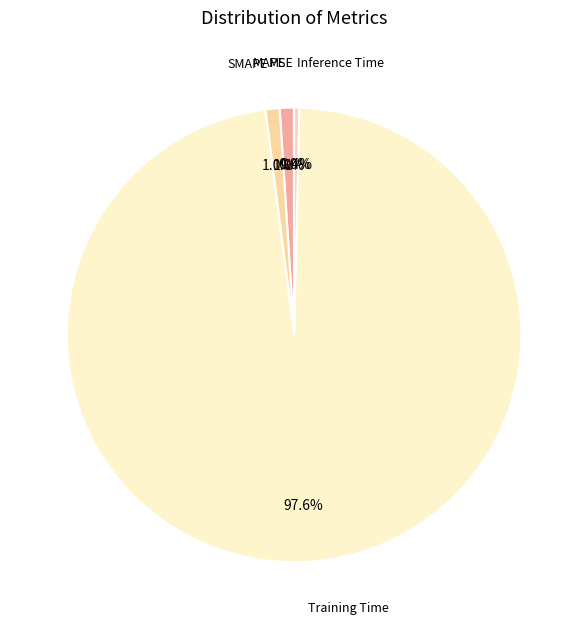

Which has a higher value, Inference Time or SMAPE?

SMAPE